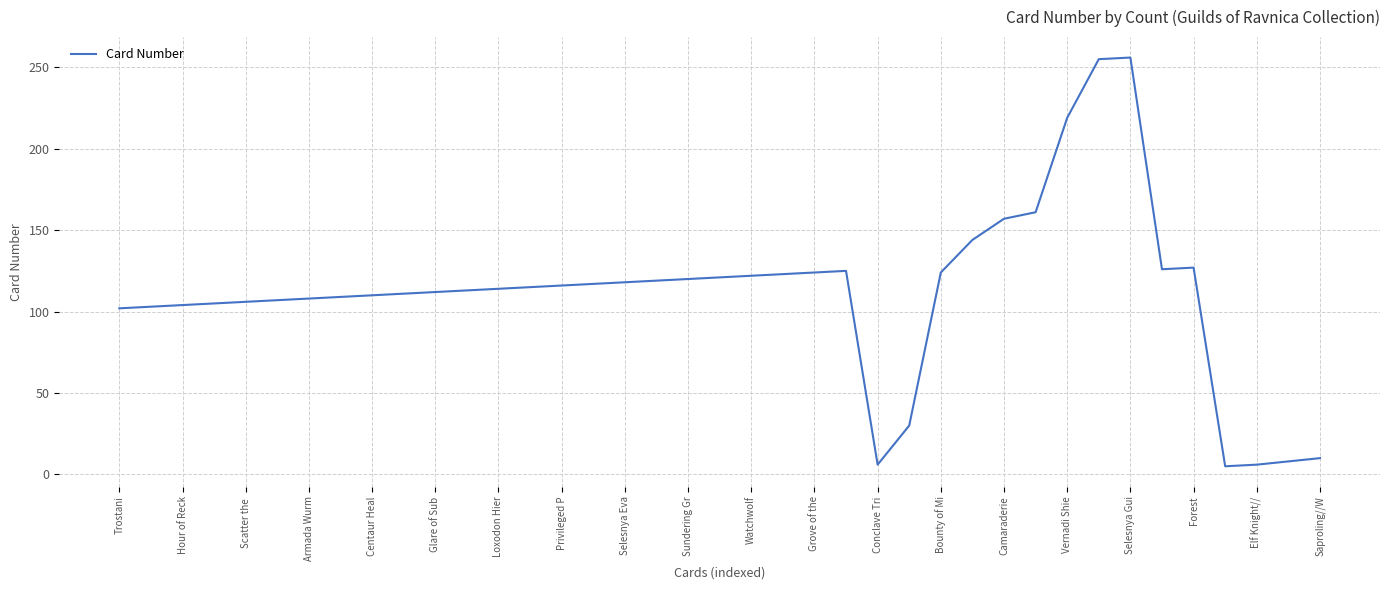

What is the difference between the maximum and minimum values?

251